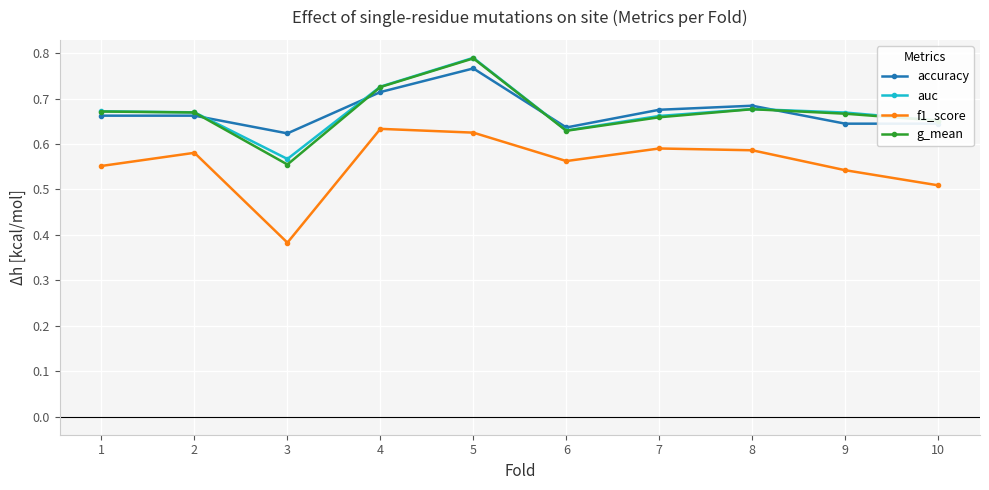

Which category has the lowest value across all series?

3